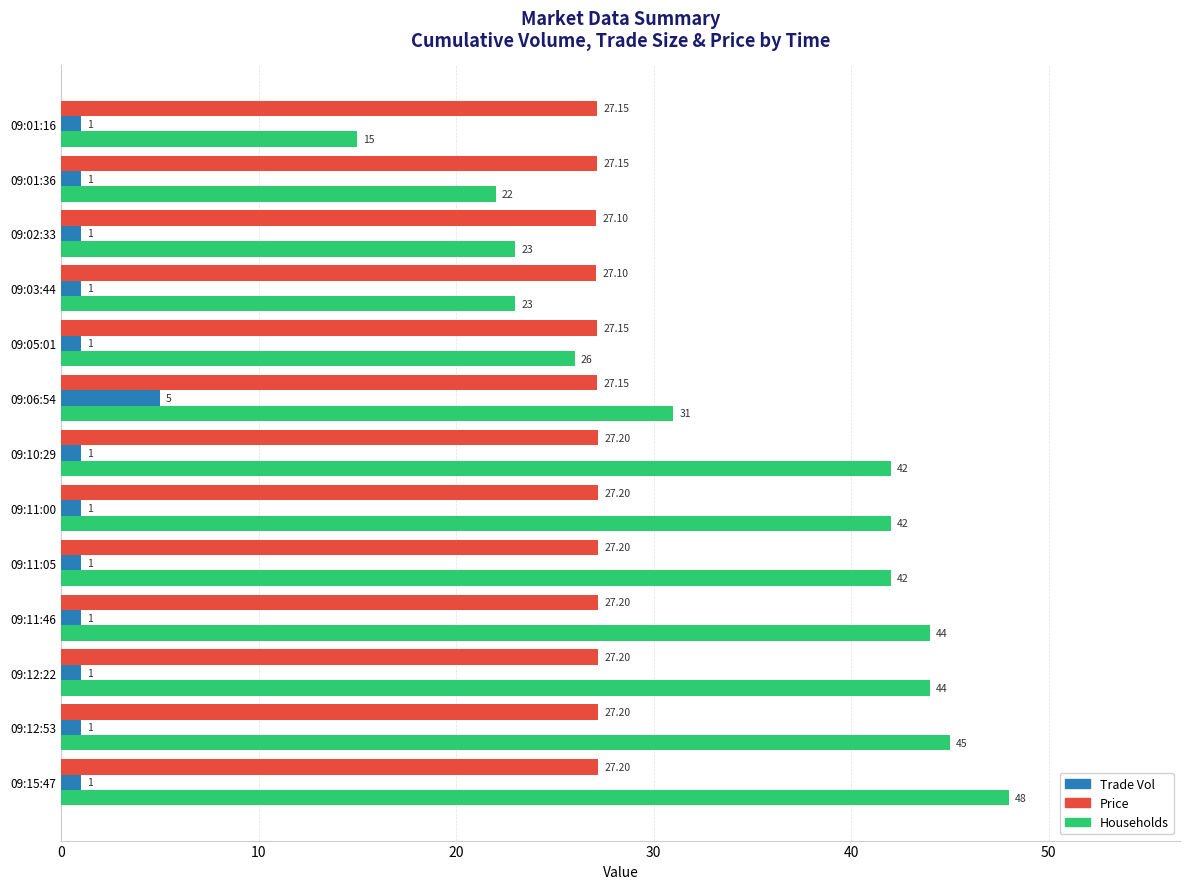

What is the sum of all Trade Vol values?

17.0